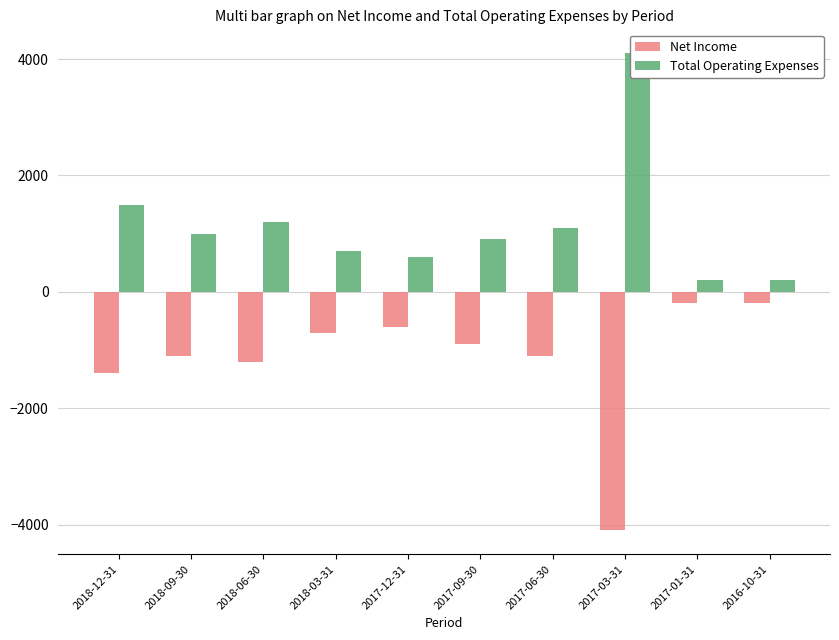

Is it true that Total Operating Expenses equals 2117 at 2018-12-31?

False